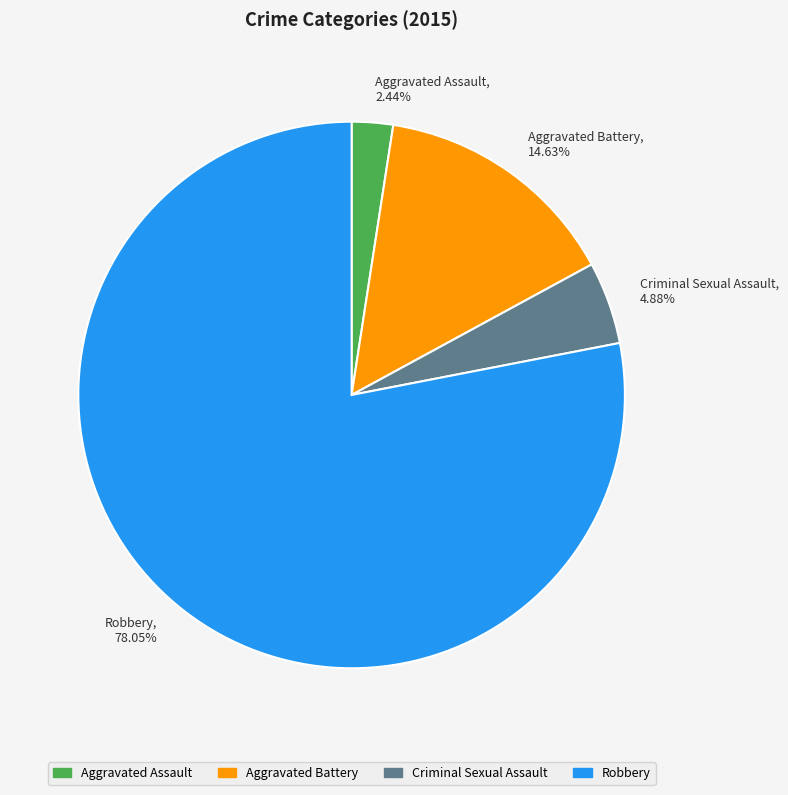

What is the smallest slice in the pie chart?

Aggravated Assault